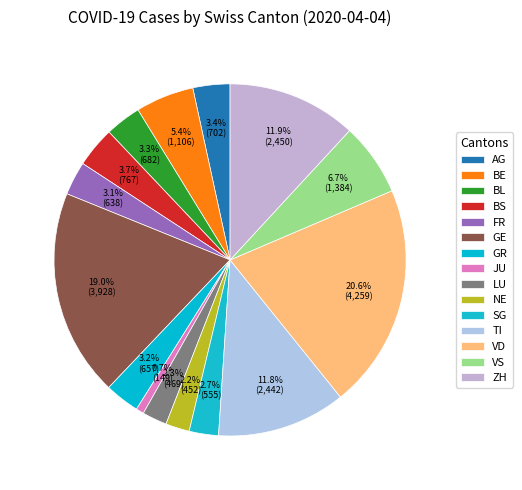

How many slices are in this pie chart?

15